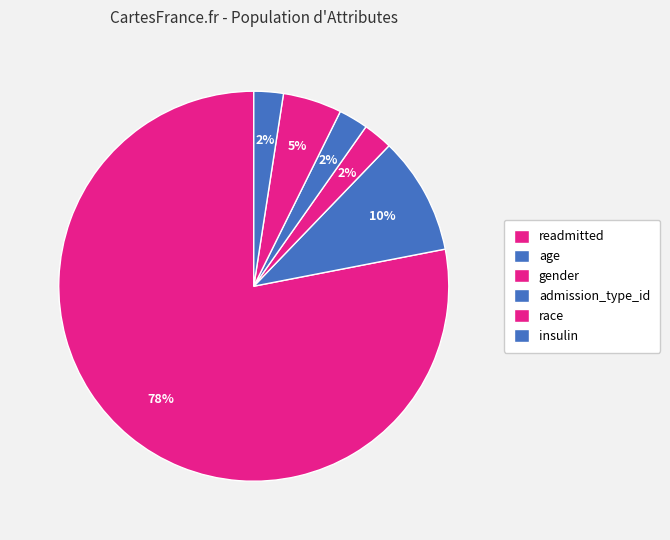

Combined, what portion of the pie is admission_type_id and insulin?

4.9%